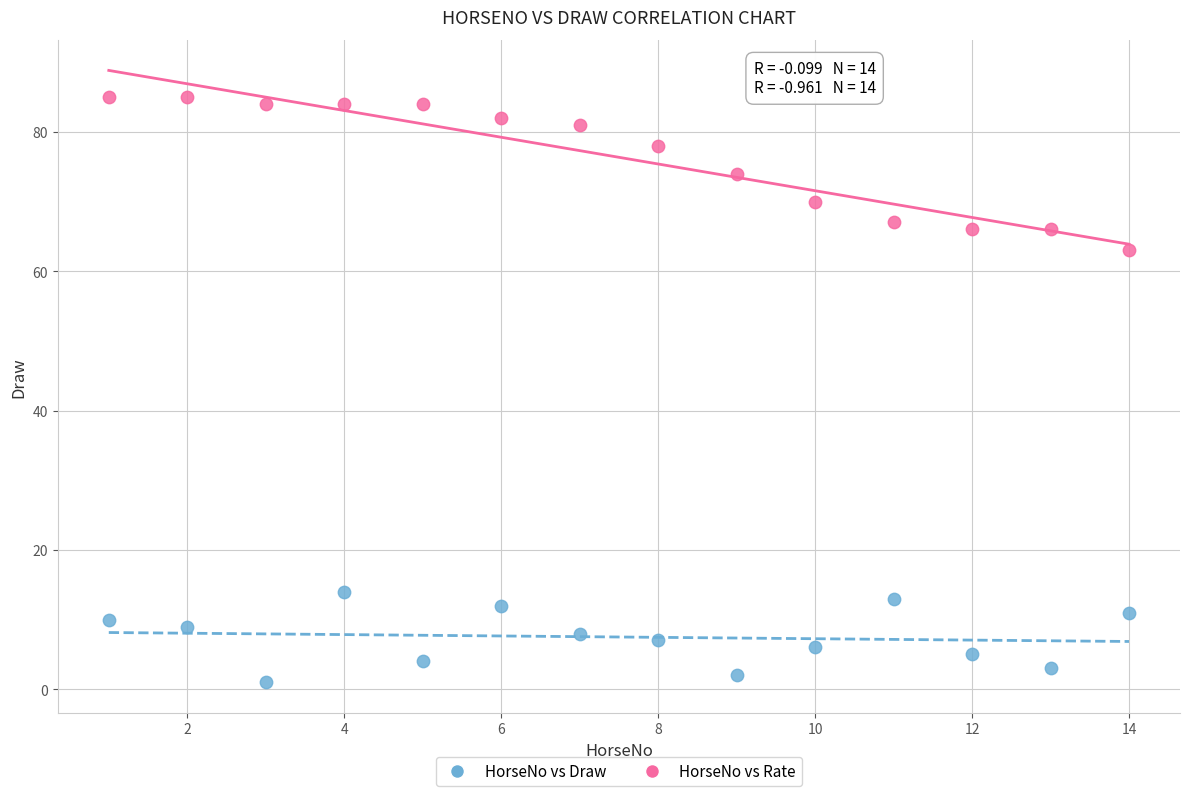

Which series contains the highest Y value?

HorseNo vs Rate